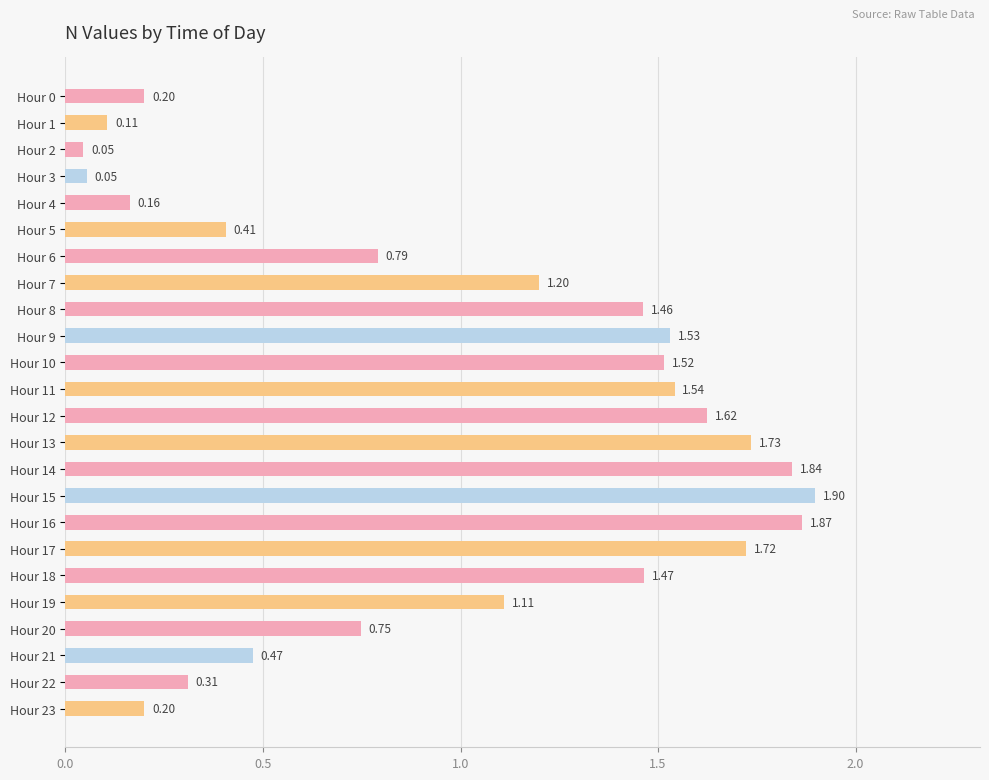

Approximately how many times larger is the value at Hour 15 compared to Hour 18?

1.3